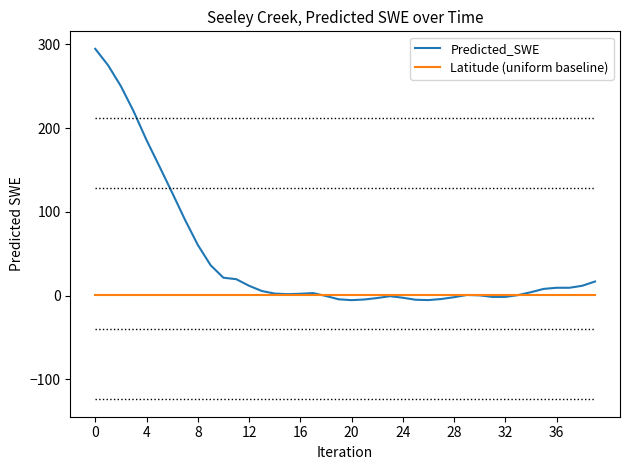

Which series has the largest range (max minus min)?

Predicted_SWE